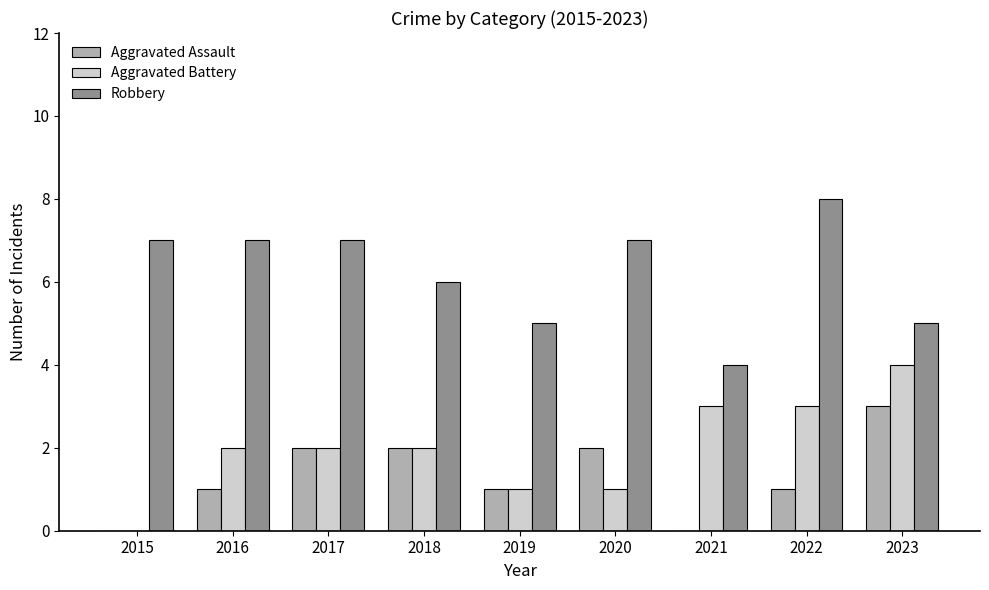

Between 2016 and 2017, which series saw the biggest shift?

Aggravated Assault